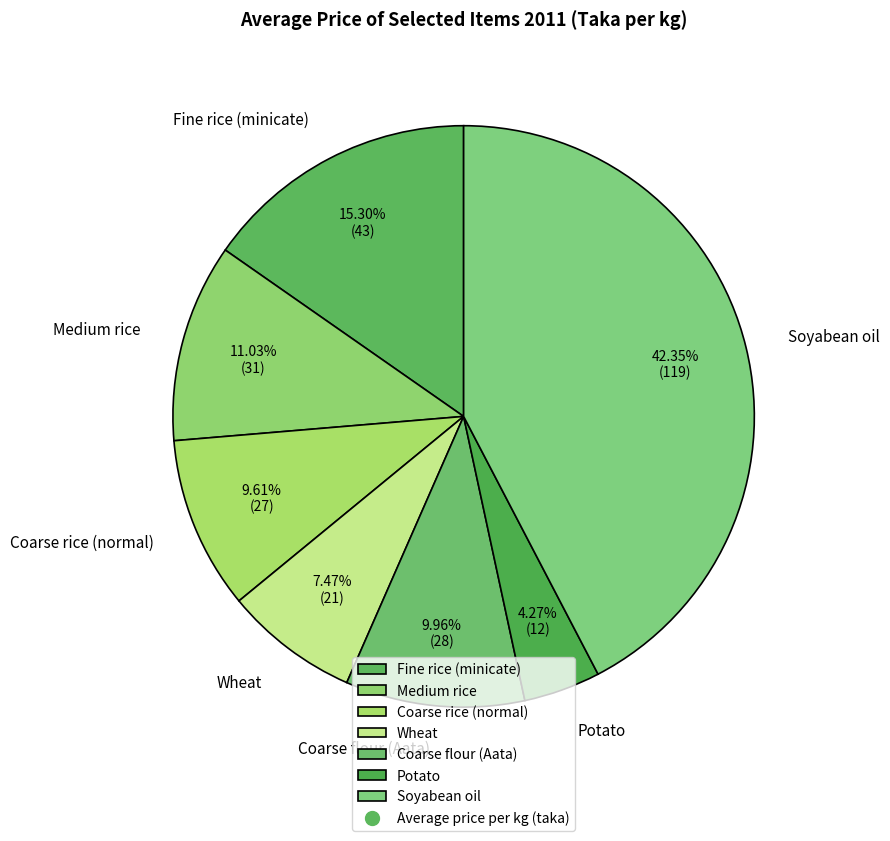

Is there any slice that represents more than half of the pie?

No